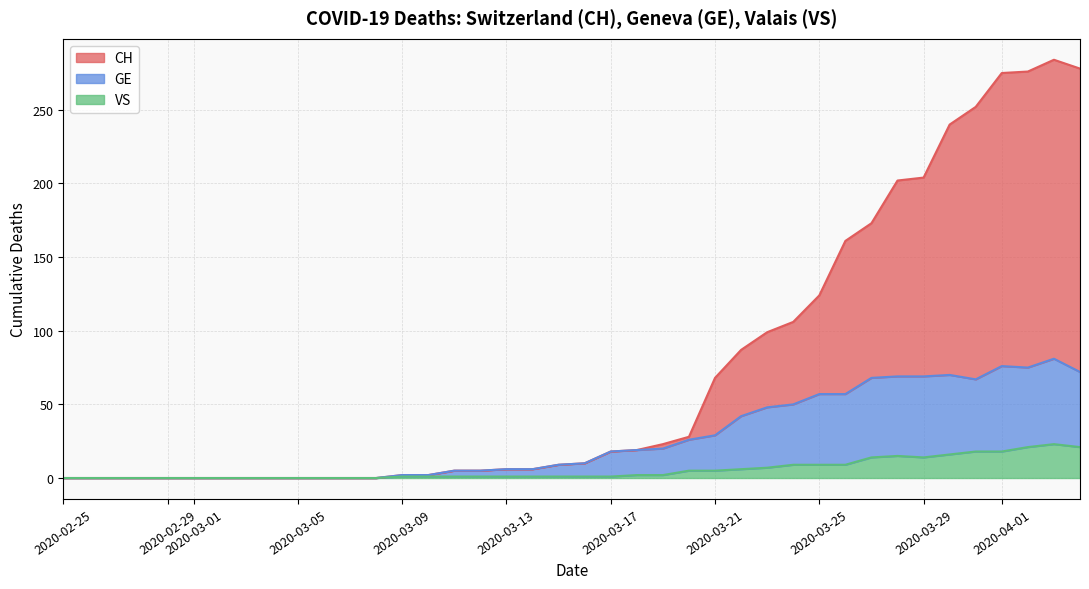

How many lines are shown in the chart?

3